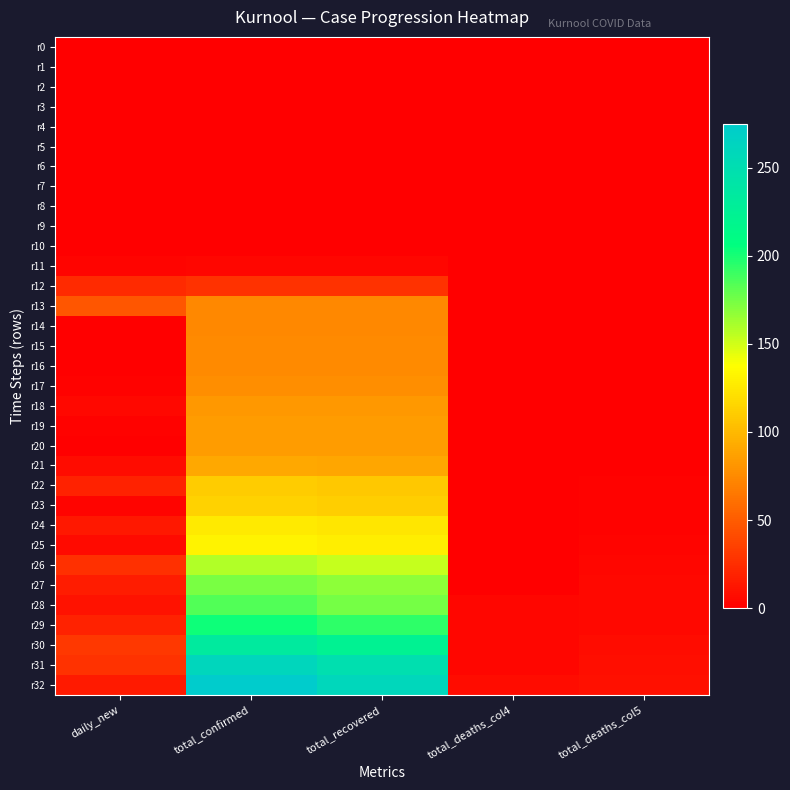

Reading left to right, what are all the values shown in this chart?

r0: daily_new=0	total_confirmed=0	total_recovered=0	total_deaths_col4=0	total_deaths_col5=0
r1: daily_new=0	total_confirmed=0	total_recovered=0	total_deaths_col4=0	total_deaths_col5=0
r2: daily_new=0	total_confirmed=0	total_recovered=0	total_deaths_col4=0	total_deaths_col5=0
r3: daily_new=0	total_confirmed=0	total_recovered=0	total_deaths_col4=0	total_deaths_col5=0
r4: daily_new=1	total_confirmed=1	total_recovered=1	total_deaths_col4=0	total_deaths_col5=0
r5: daily_new=0	total_confirmed=1	total_recovered=1	total_deaths_col4=0	total_deaths_col5=0
r6: daily_new=0	total_confirmed=1	total_recovered=1	total_deaths_col4=0	total_deaths_col5=0
r7: daily_new=0	total_confirmed=1	total_recovered=1	total_deaths_col4=0	total_deaths_col5=0
r8: daily_new=0	total_confirmed=1	total_recovered=1	total_deaths_col4=0	total_deaths_col5=0
r9: daily_new=0	total_confirmed=1	total_recovered=1	total_deaths_col4=0	total_deaths_col5=0
r10: daily_new=0	total_confirmed=1	total_recovered=1	total_deaths_col4=0	total_deaths_col5=0
r11: daily_new=3	total_confirmed=4	total_recovered=4	total_deaths_col4=0	total_deaths_col5=0
r12: daily_new=23	total_confirmed=27	total_recovered=27	total_deaths_col4=0	total_deaths_col5=0
r13: daily_new=47	total_confirmed=74	total_recovered=74	total_deaths_col4=0	total_deaths_col5=0
r14: daily_new=0	total_confirmed=74	total_recovered=74	total_deaths_col4=0	total_deaths_col5=0
r15: daily_new=1	total_confirmed=75	total_recovered=75	total_deaths_col4=0	total_deaths_col5=0
r16: daily_new=0	total_confirmed=75	total_recovered=75	total_deaths_col4=0	total_deaths_col5=0
r17: daily_new=2	total_confirmed=77	total_recovered=77	total_deaths_col4=0	total_deaths_col5=0
r18: daily_new=5	total_confirmed=82	total_recovered=82	total_deaths_col4=0	total_deaths_col5=0
r19: daily_new=2	total_confirmed=84	total_recovered=84	total_deaths_col4=0	total_deaths_col5=0
r20: daily_new=0	total_confirmed=84	total_recovered=84	total_deaths_col4=0	total_deaths_col5=0
r21: daily_new=7	total_confirmed=91	total_recovered=90	total_deaths_col4=0	total_deaths_col5=1
r22: daily_new=19	total_confirmed=110	total_recovered=108	total_deaths_col4=0	total_deaths_col5=2
r23: daily_new=3	total_confirmed=113	total_recovered=111	total_deaths_col4=0	total_deaths_col5=2
r24: daily_new=13	total_confirmed=126	total_recovered=124	total_deaths_col4=0	total_deaths_col5=2
r25: daily_new=6	total_confirmed=132	total_recovered=128	total_deaths_col4=1	total_deaths_col5=3
r26: daily_new=26	total_confirmed=158	total_recovered=153	total_deaths_col4=1	total_deaths_col5=4
r27: daily_new=16	total_confirmed=174	total_recovered=168	total_deaths_col4=1	total_deaths_col5=5
r28: daily_new=10	total_confirmed=184	total_recovered=175	total_deaths_col4=4	total_deaths_col5=5
r29: daily_new=19	total_confirmed=203	total_recovered=194	total_deaths_col4=4	total_deaths_col5=5
r30: daily_new=31	total_confirmed=234	total_recovered=223	total_deaths_col4=4	total_deaths_col5=7
r31: daily_new=27	total_confirmed=261	total_recovered=249	total_deaths_col4=4	total_deaths_col5=8
r32: daily_new=14	total_confirmed=275	total_recovered=259	total_deaths_col4=7	total_deaths_col5=9